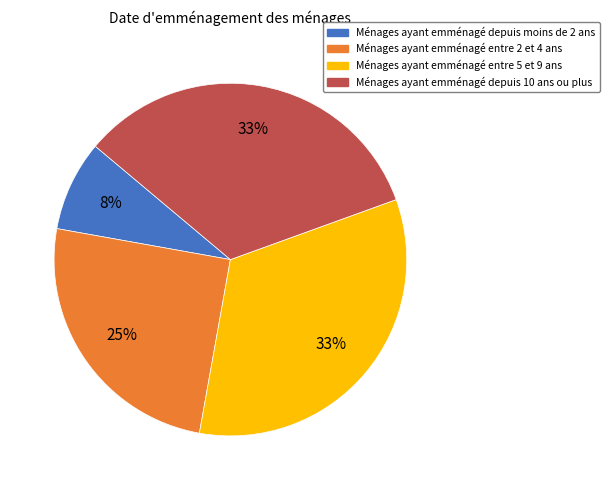

To the nearest percent, what is the average slice percentage?

25%